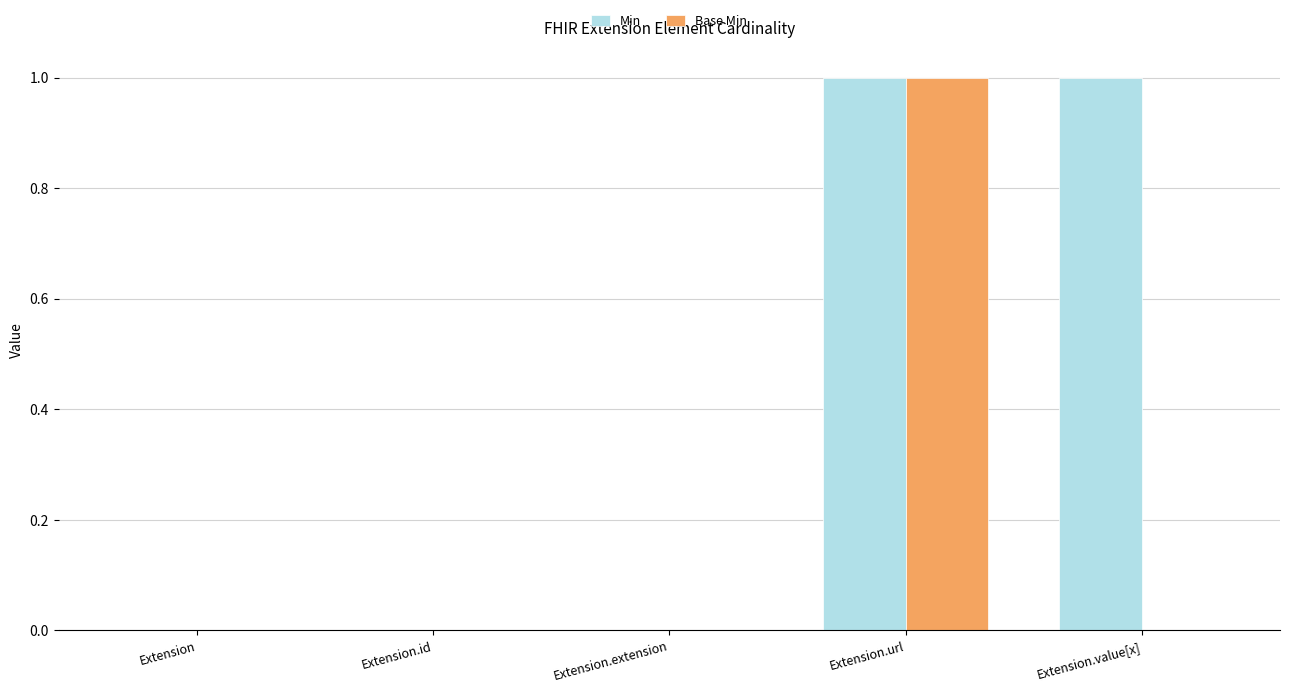

The Base Min series shows 1 at Extension.url. True or false?

True